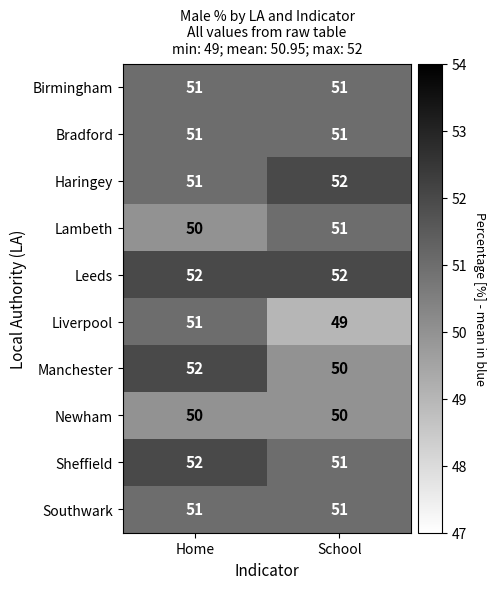

At how many categories does at least one series exceed 51?

2